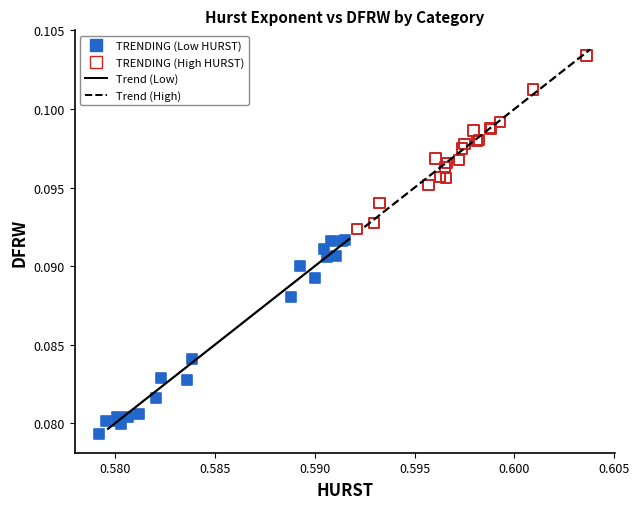

Which series has the widest spread of Y values?

TRENDING (Low HURST)